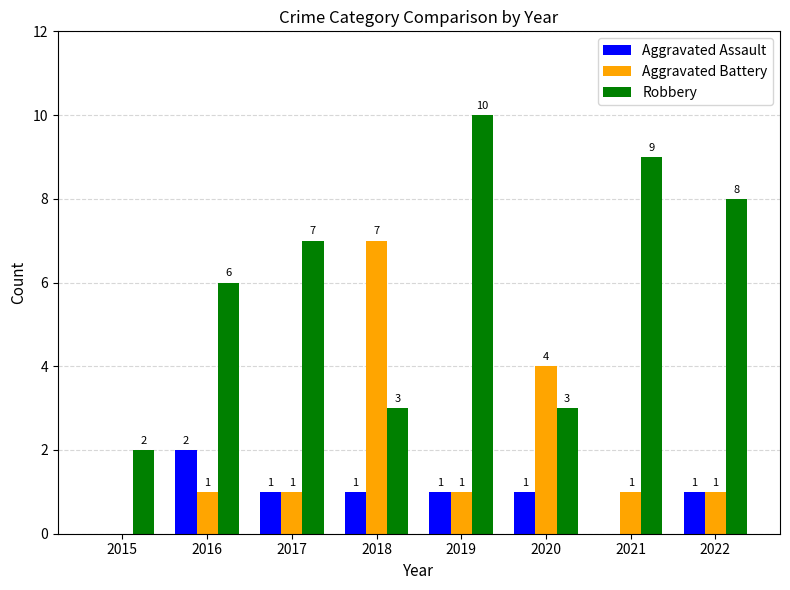

How many groups of bars are there?

8